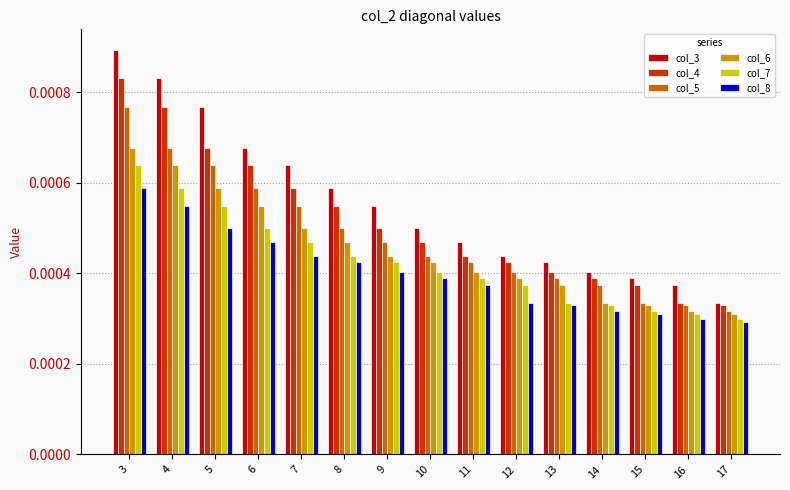

Rank the series by their average value, from lowest to highest.

col_8, col_7, col_6, col_5, col_4, col_3